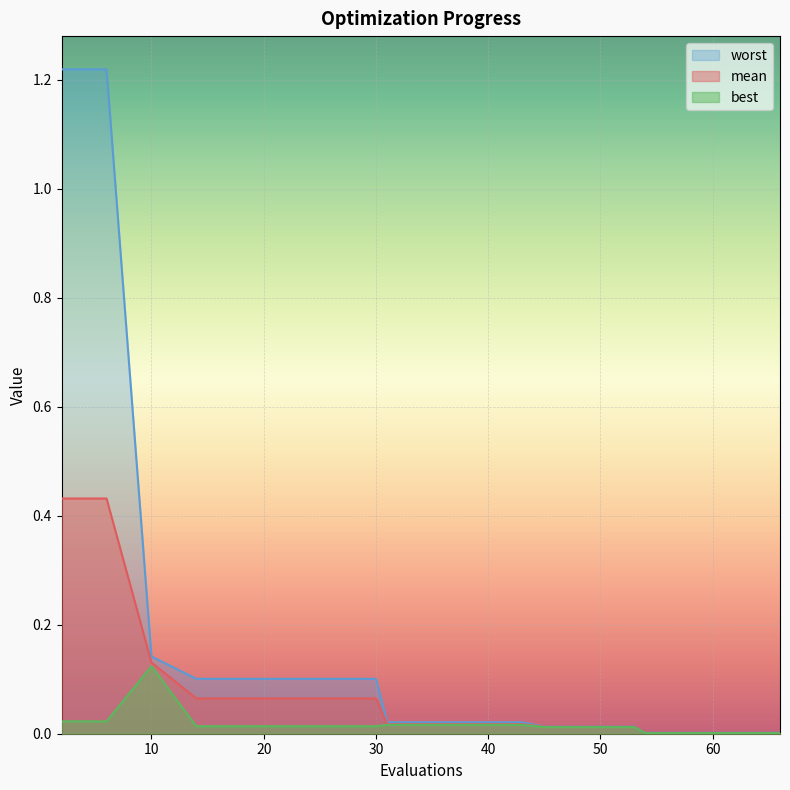

At how many categories does at least one series exceed 0?

19